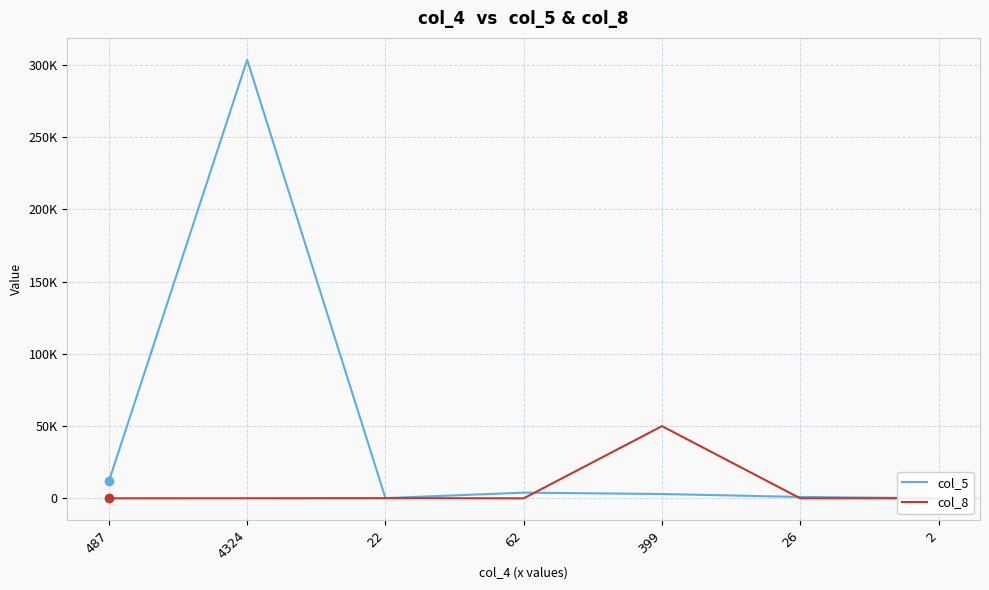

Which series has the largest total across all categories?

col_5